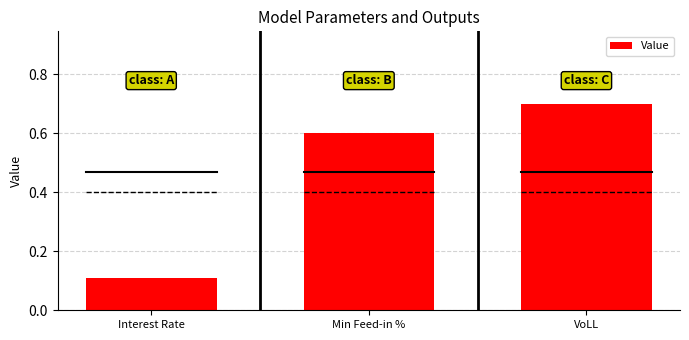

How many distinct data groups are displayed?

1